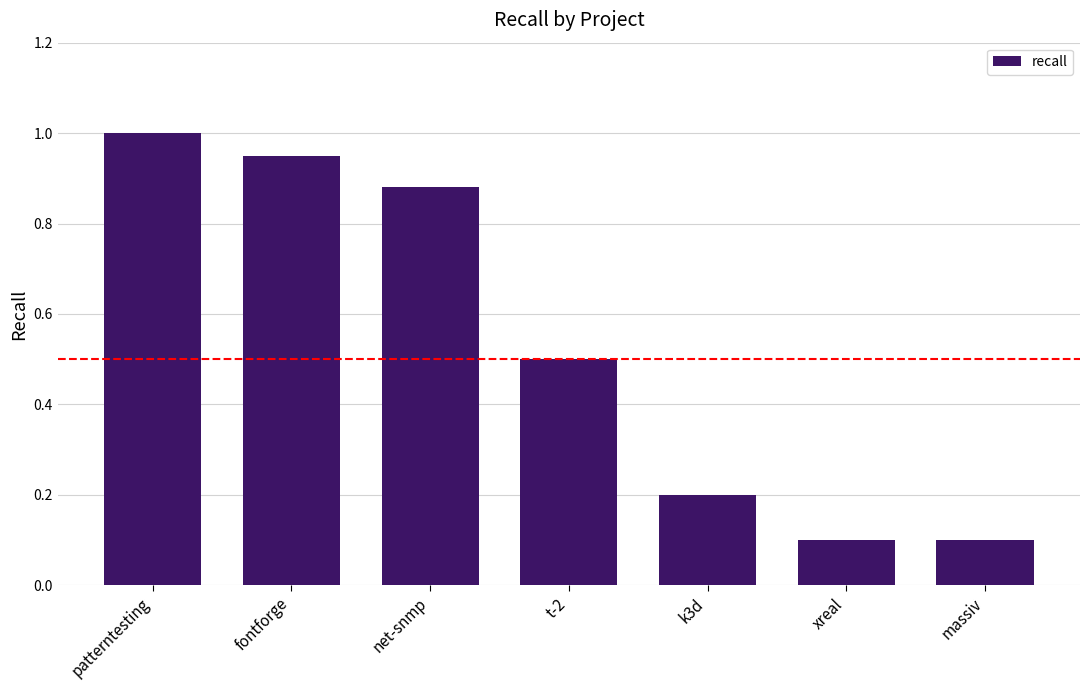

What is the smallest value displayed?

0.1